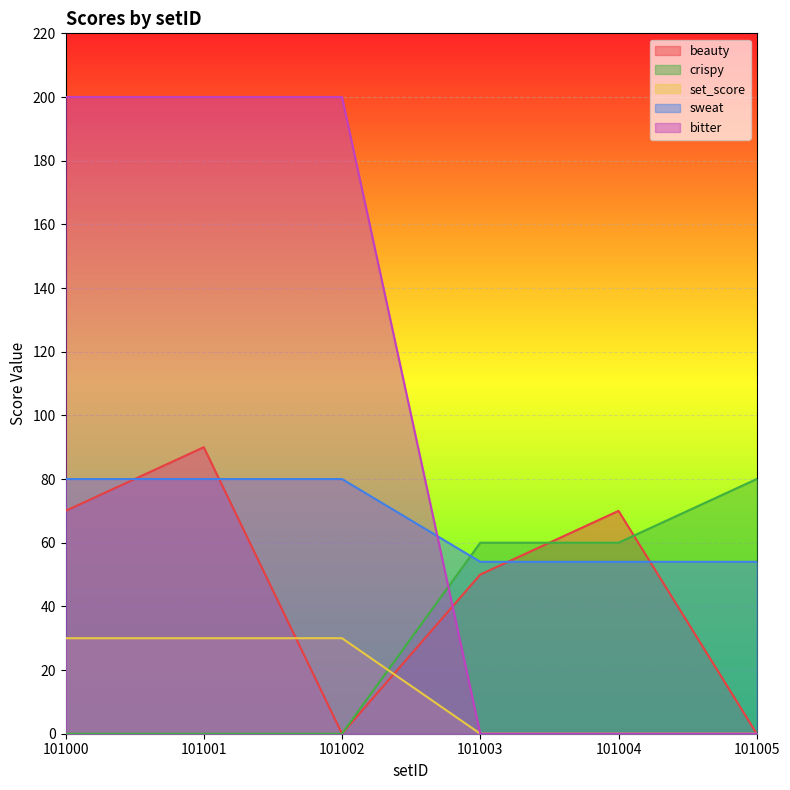

Reading right to left, transcribe all the data shown in this chart.

beauty: 0	70	50	0	90	70
crispy: 80	60	60	0	0	0
set_score: 0	0	0	30	30	30
sweat: 54	54	54	80	80	80
bitter: 0	0	0	200	200	200